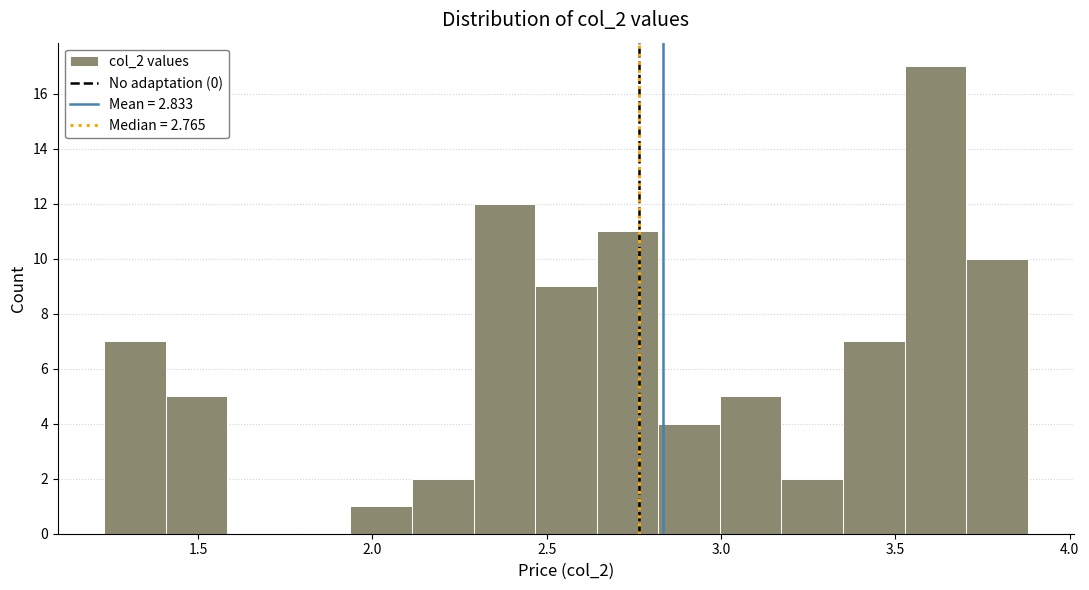

Read against the x-axis, roughly where is the centre of the tallest bar?

3.60